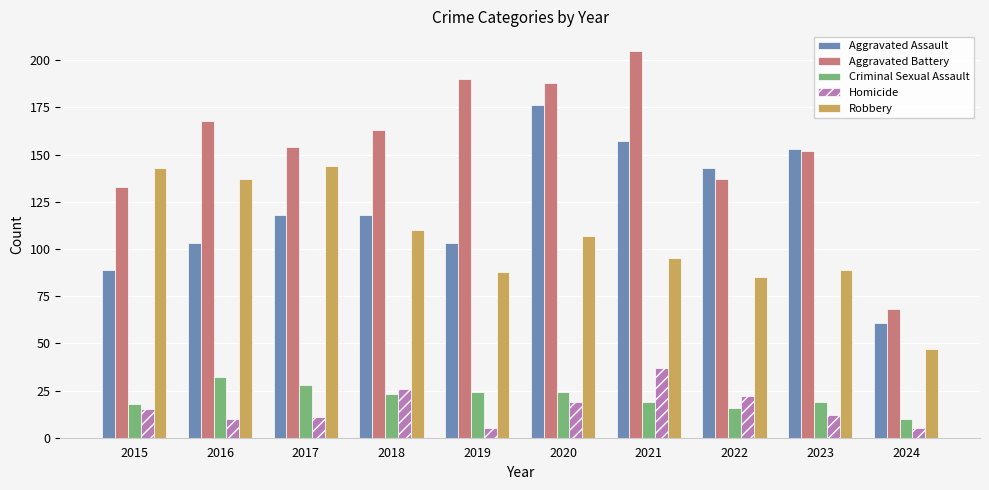

How many bars are there in total?

50